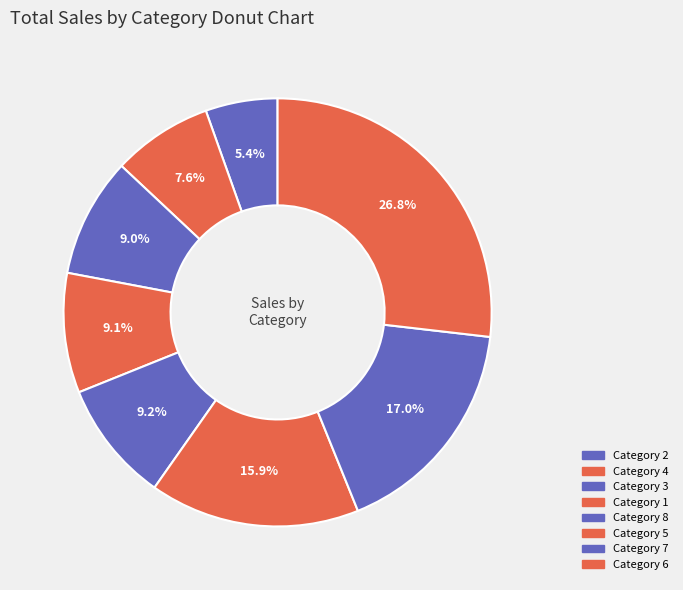

Count the number of slices in the pie.

8